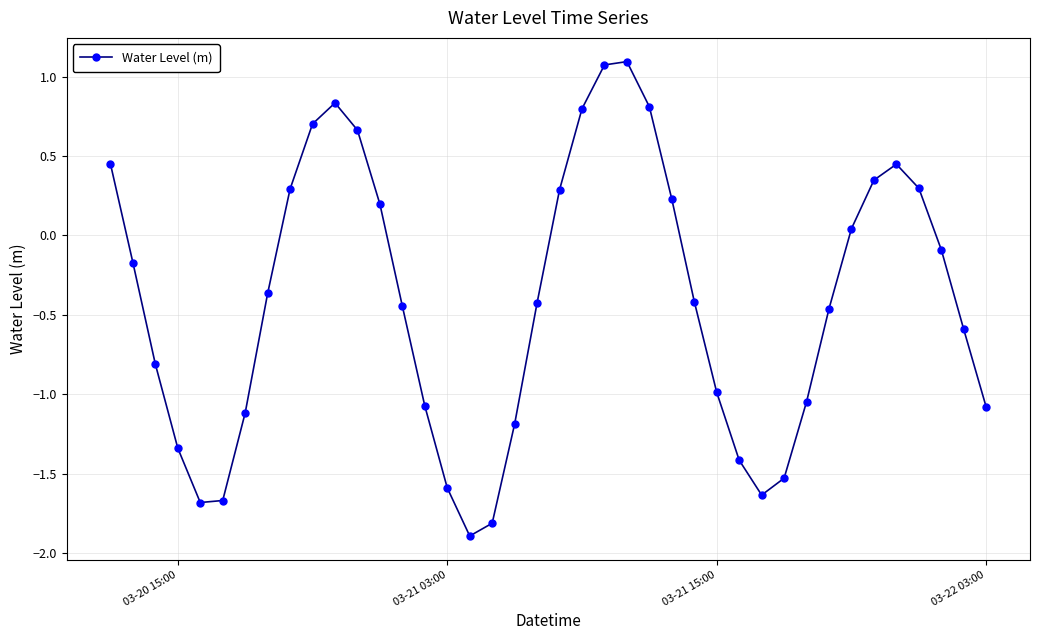

How many interior local valleys (lower than both neighbors) does the data have?

3